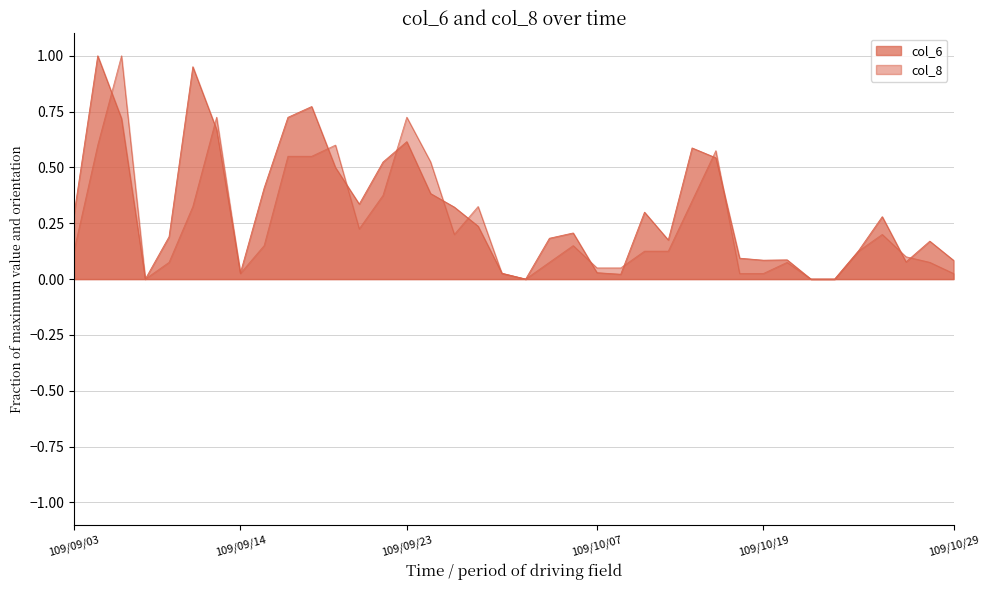

Is it true that col_6 equals 0.3 at 109/09/21?

True